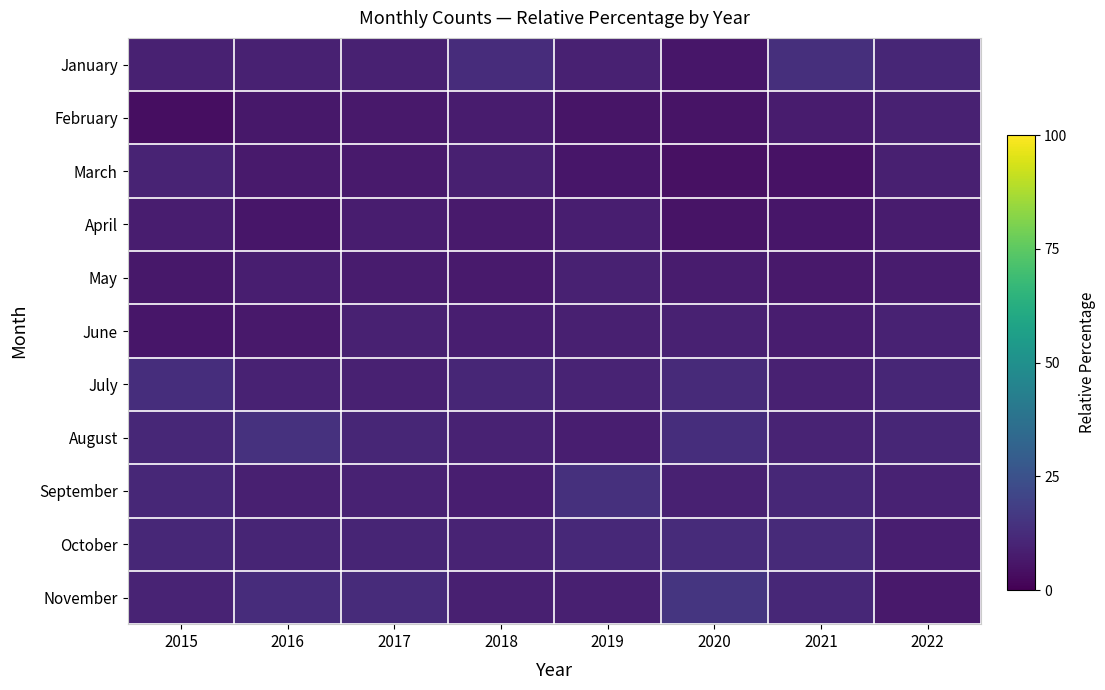

Between 2018 and 2020, which is larger?

2018